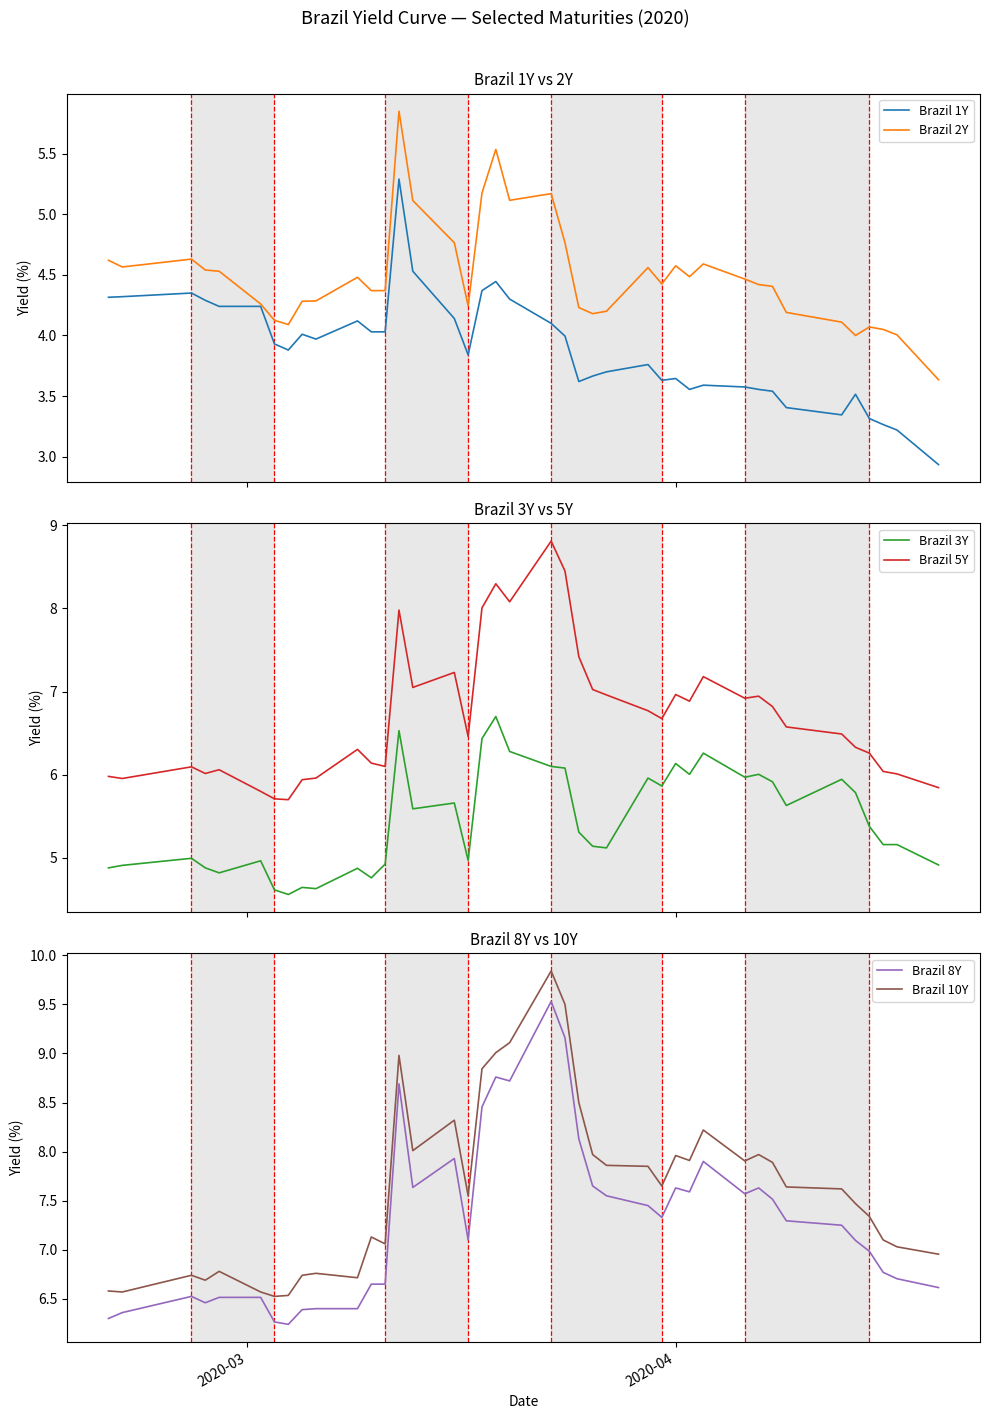

True or false: Brazil 10Y and Brazil 8Y intersect in this chart.

False